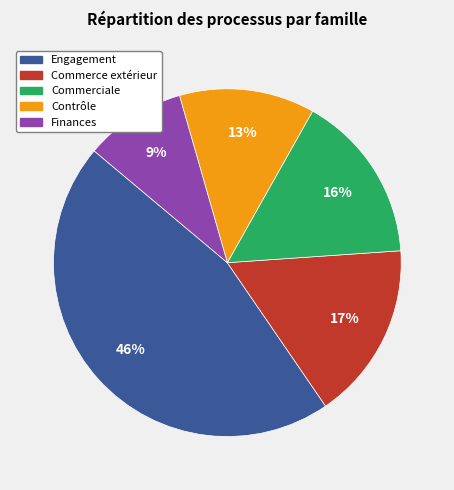

Is there any slice that represents more than half of the pie?

No